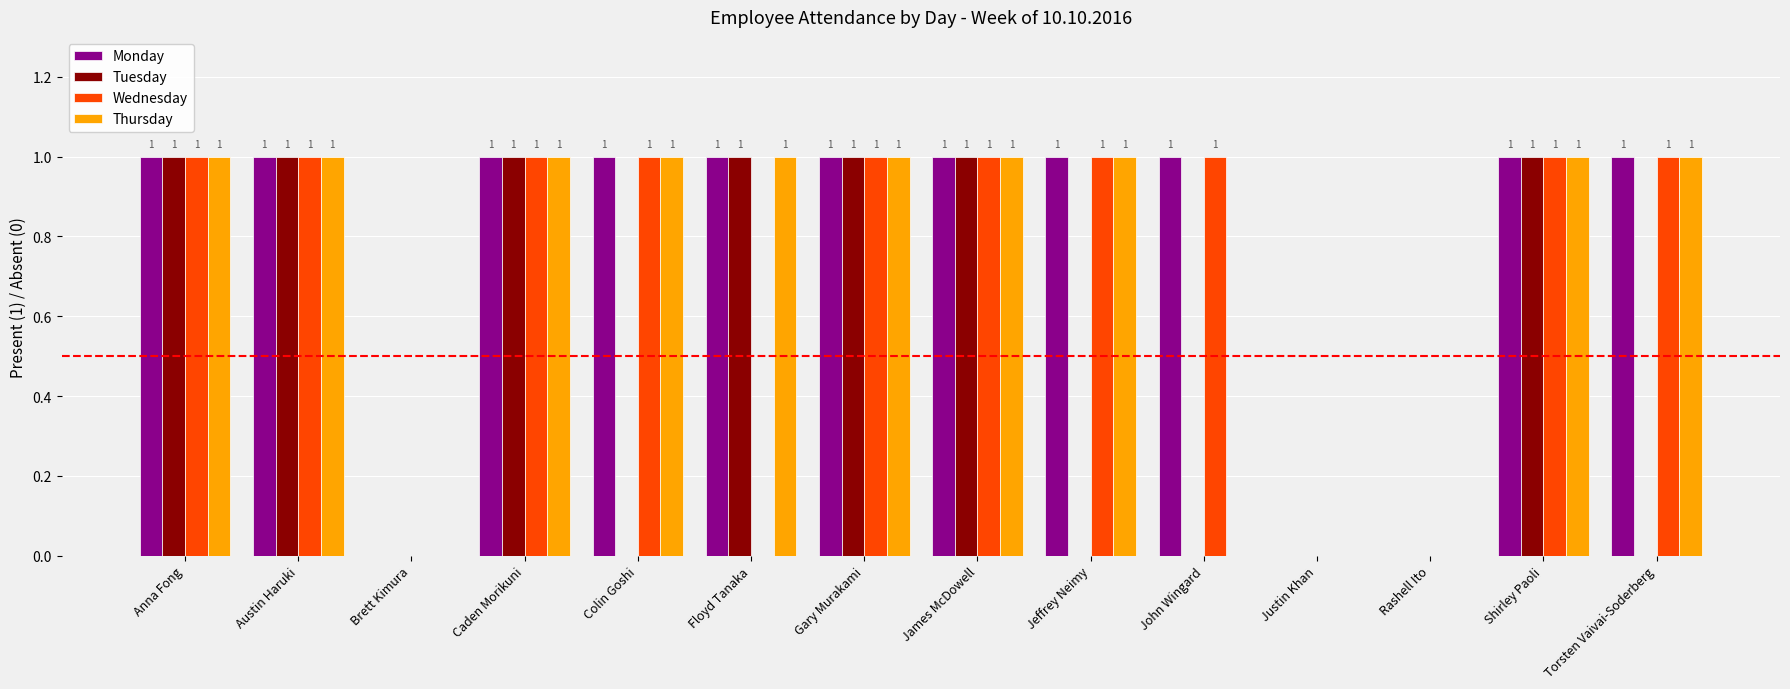

The Tuesday series shows 0 at Brett Kimura. True or false?

True